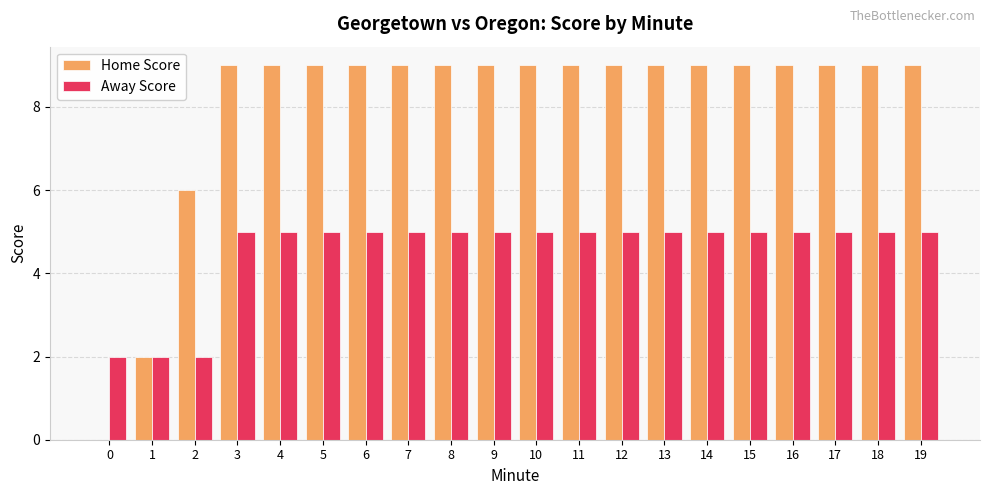

The Home Score series shows 5 at 6. True or false?

False